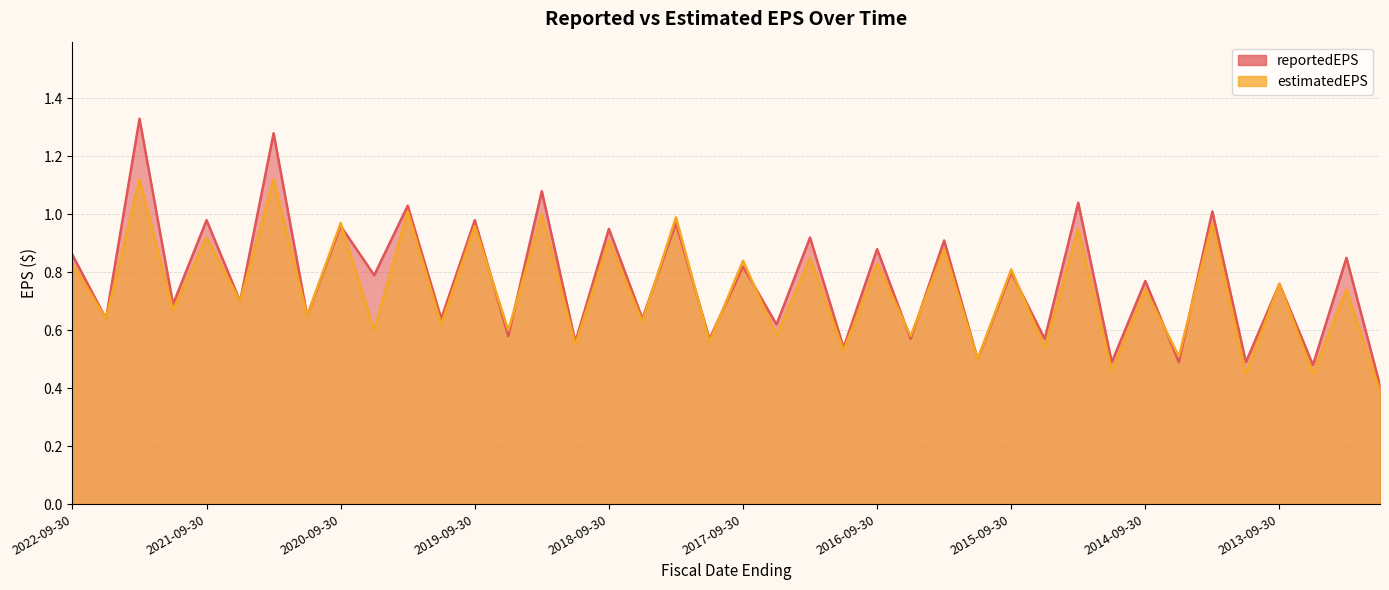

Which series has the largest total across all categories?

reportedEPS